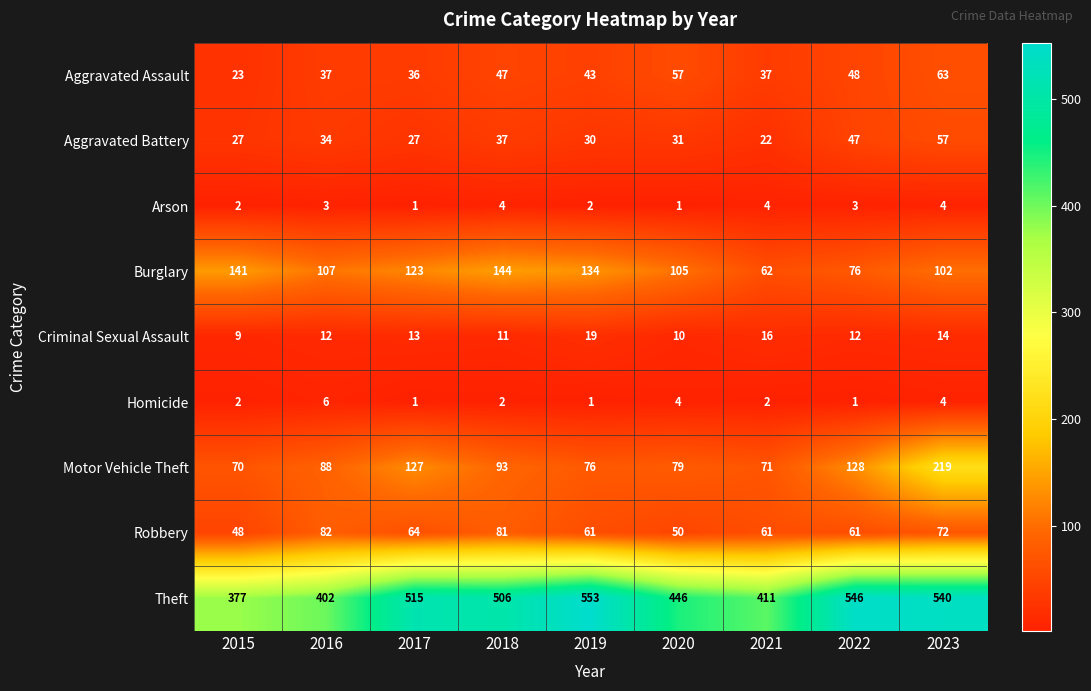

Which series has the widest spread of values?

Theft